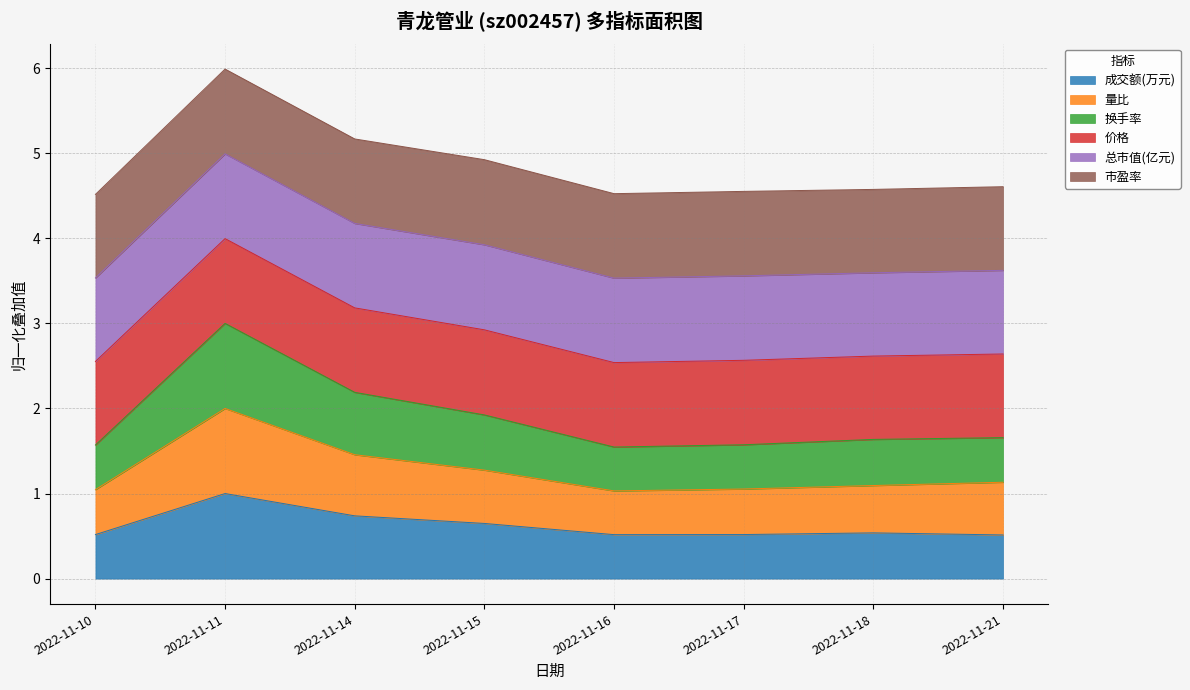

At which category is the sum across all series the highest?

2022-11-11